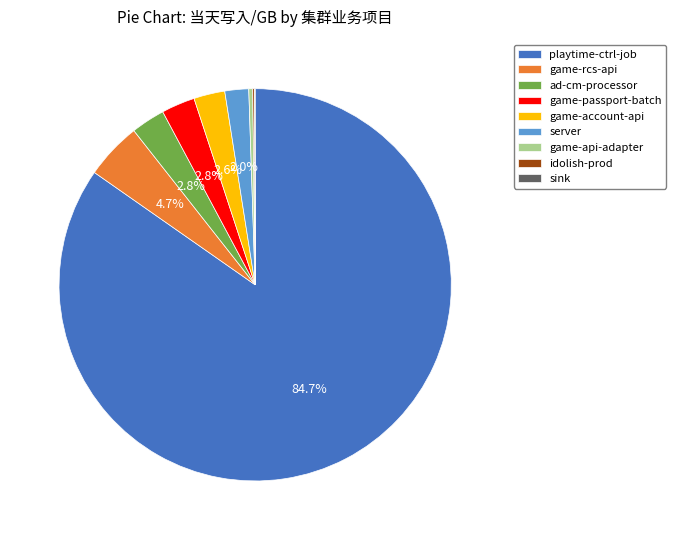

Is the sum of game-passport-batch and server greater than half?

No